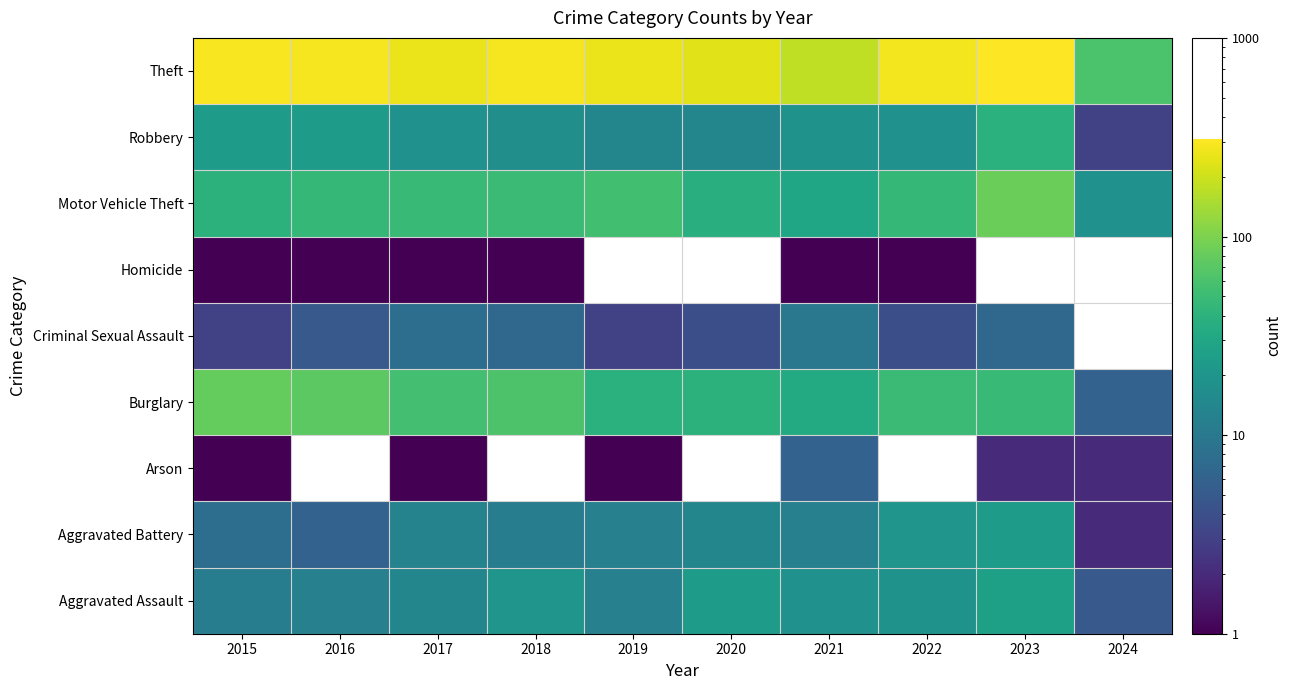

At how many categories does at least one series exceed 130?

9